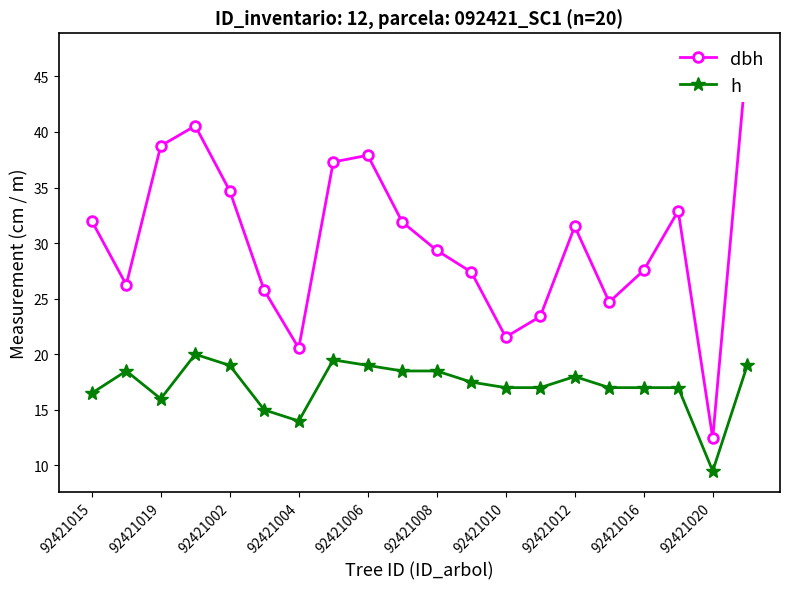

What position from the right is 15?

5